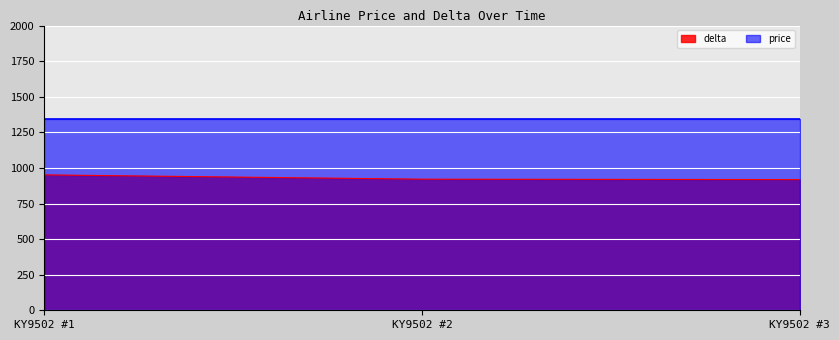

The value of delta at KY9502 #2 is 1449. True or false?

False